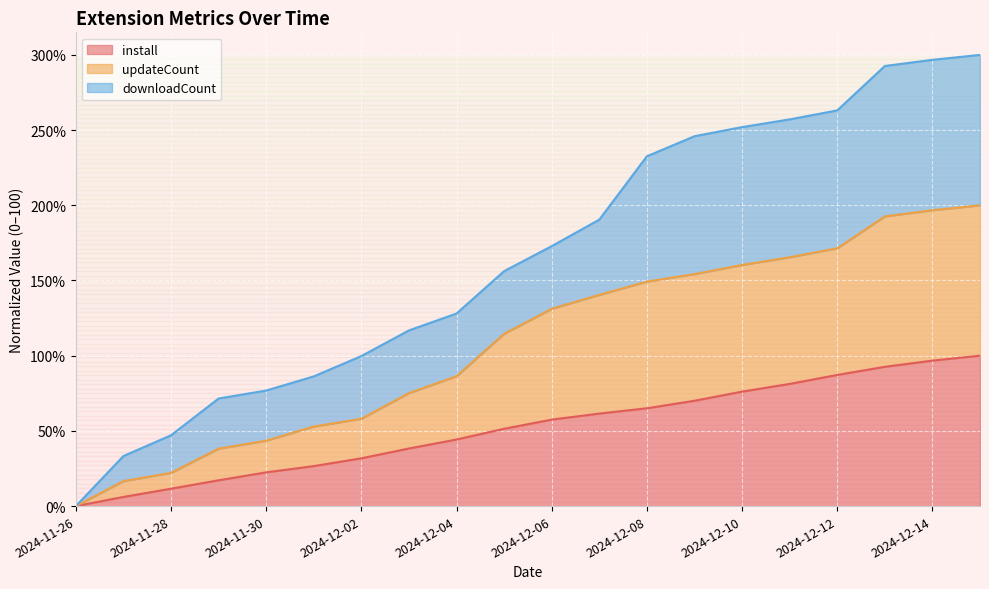

Which series has the largest range (max minus min)?

updateCount